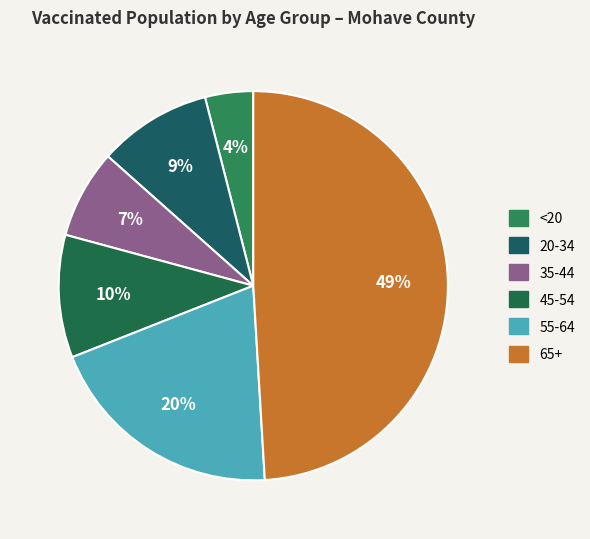

What percentage is the <20 slice, to the nearest percent?

4%